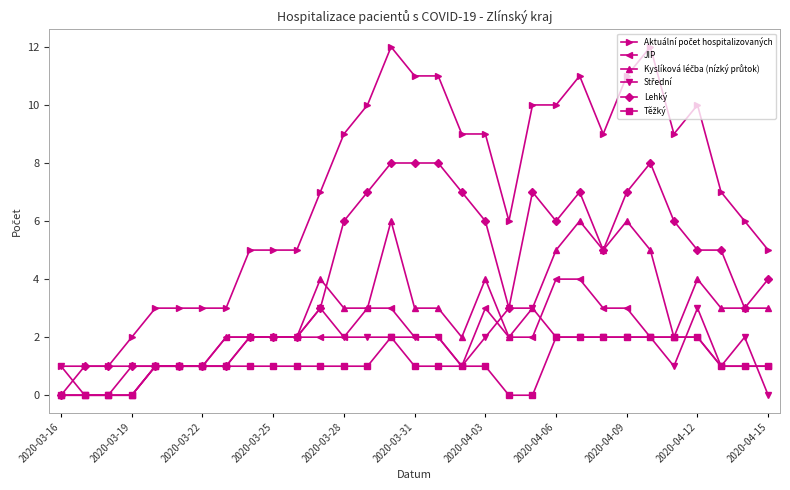

What is the greatest value displayed?

12